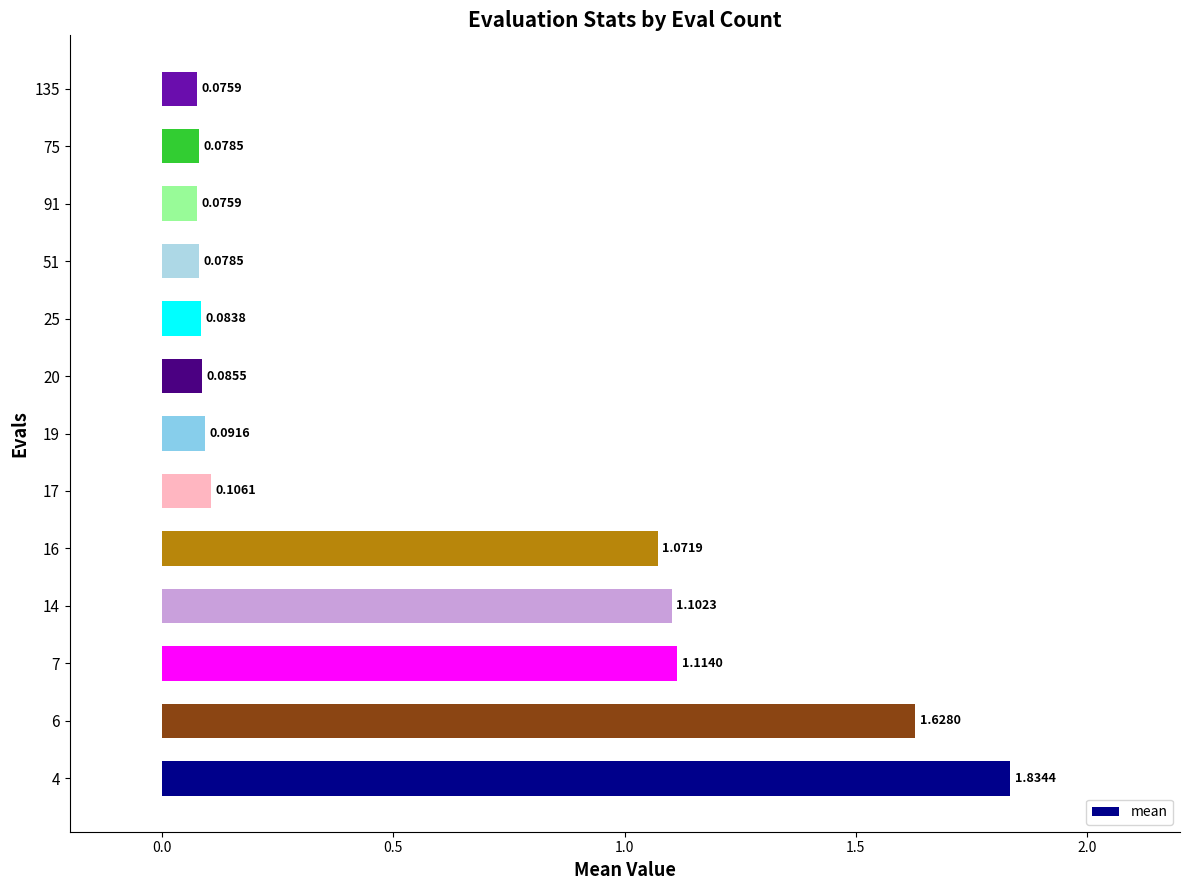

What is the sum of all values?

7.4